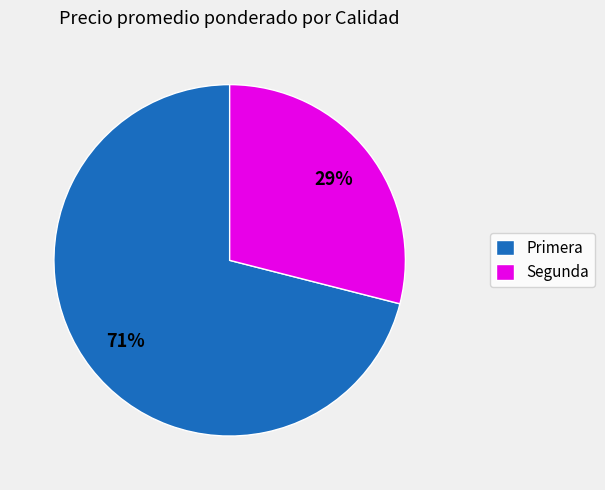

Rank the categories by value from lowest to highest.

Segunda, Primera